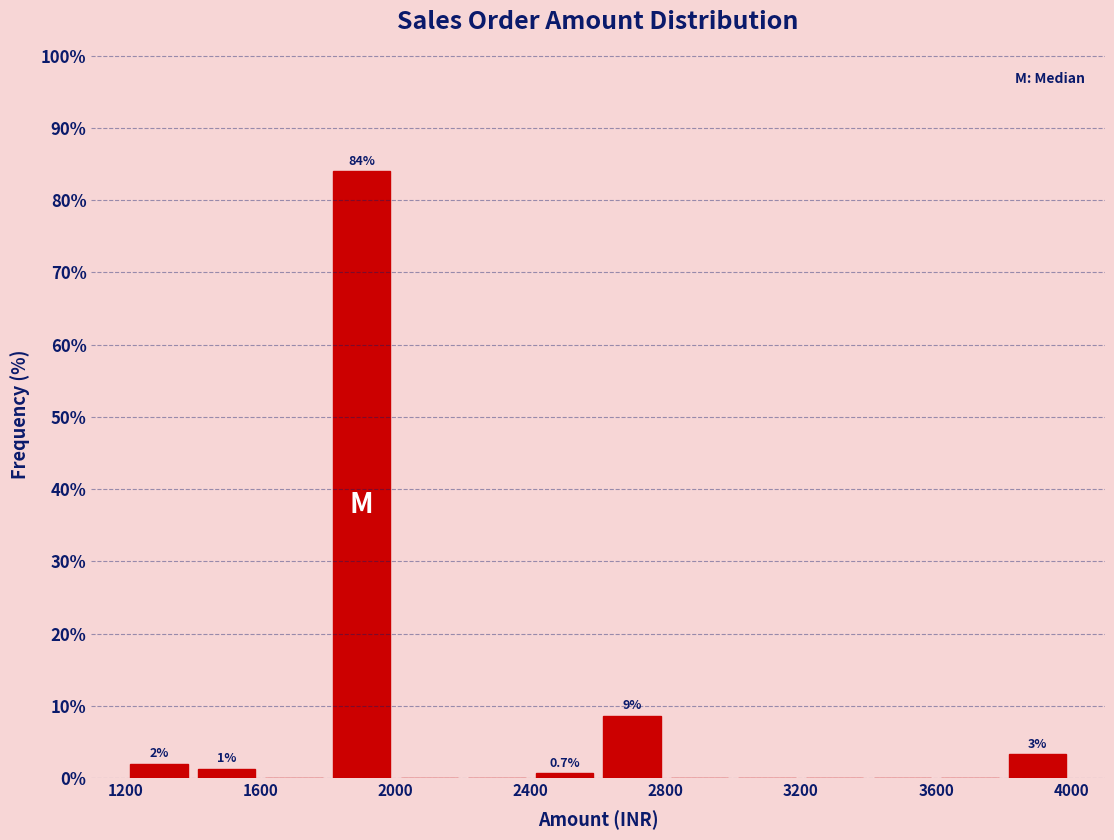

Over which range of the x-axis is the bar tallest?

1800 to 2000